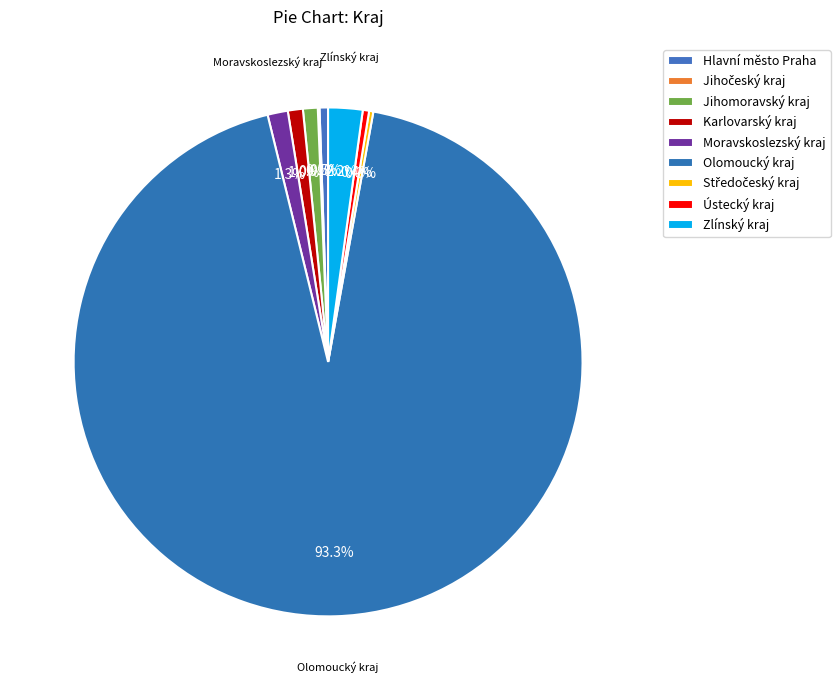

To the nearest percent, what is the average slice percentage?

11%